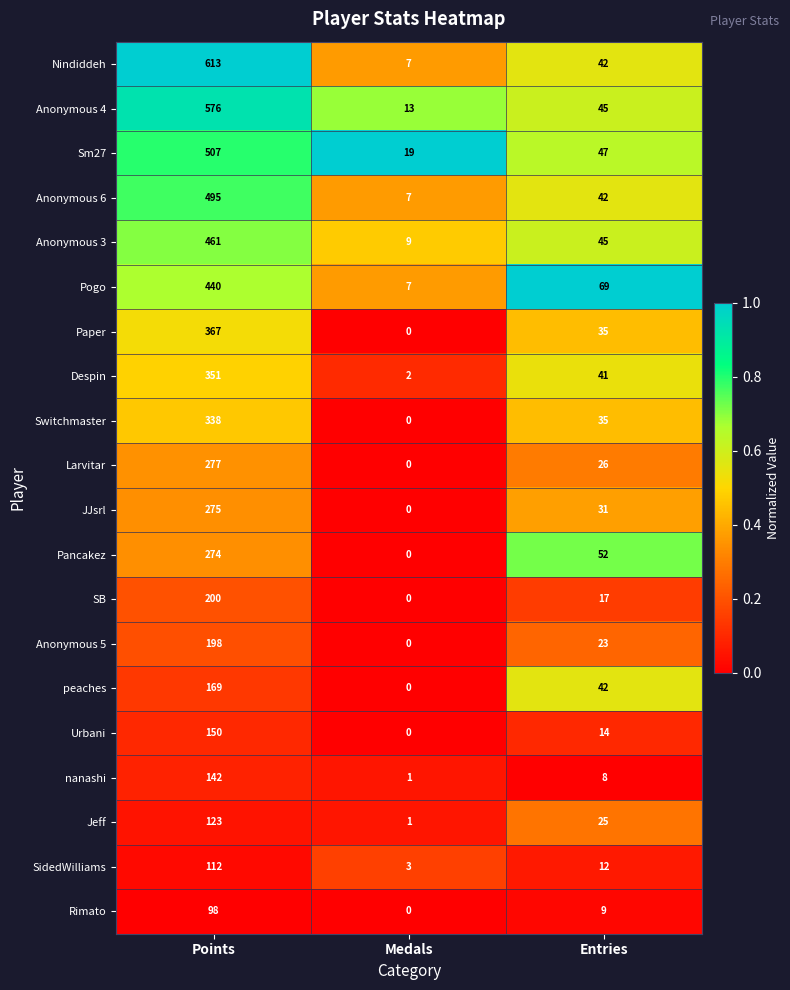

True or false: Pogo has a value of 7 at Medals.

True